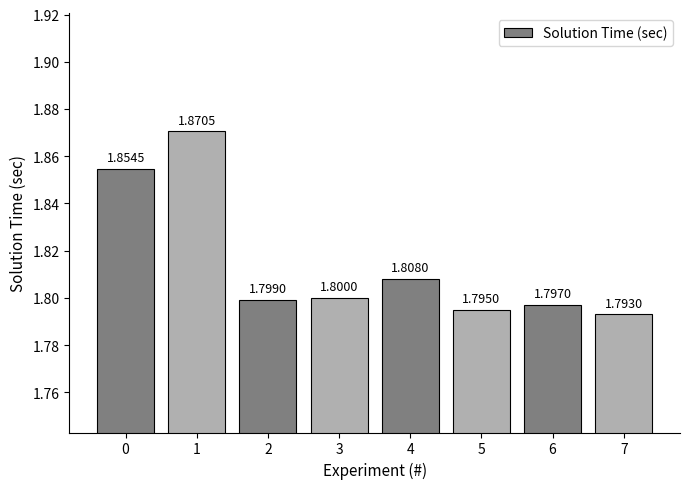

Between 5 and 4, which is larger?

4